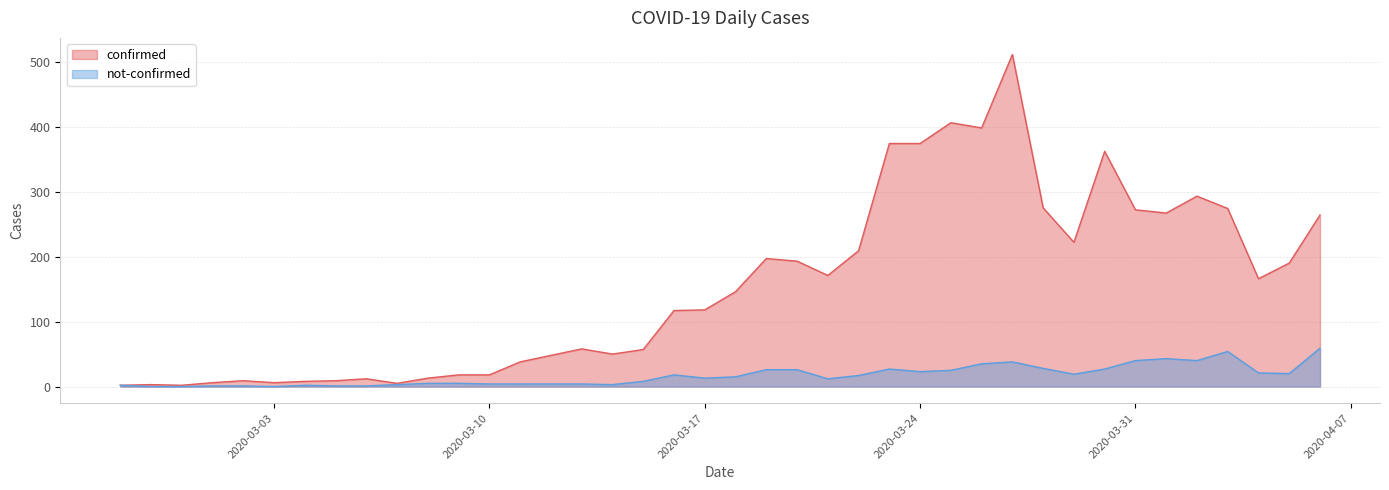

Which series has the largest total across all categories?

confirmed